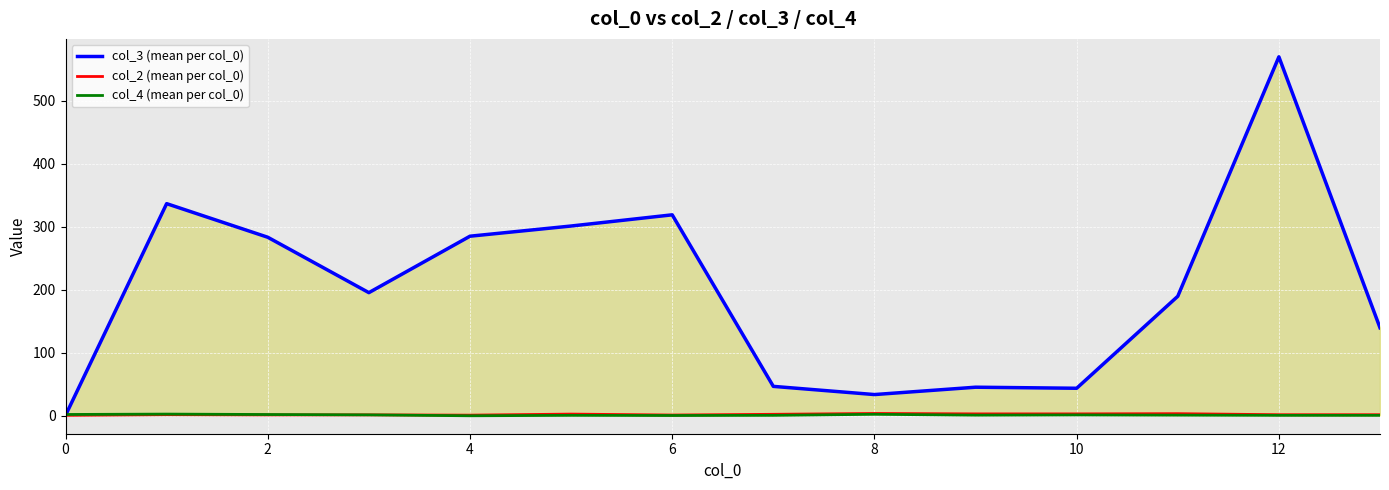

What is the value of the col_3 (mean per col_0) point at the 5th from the left?

285.3